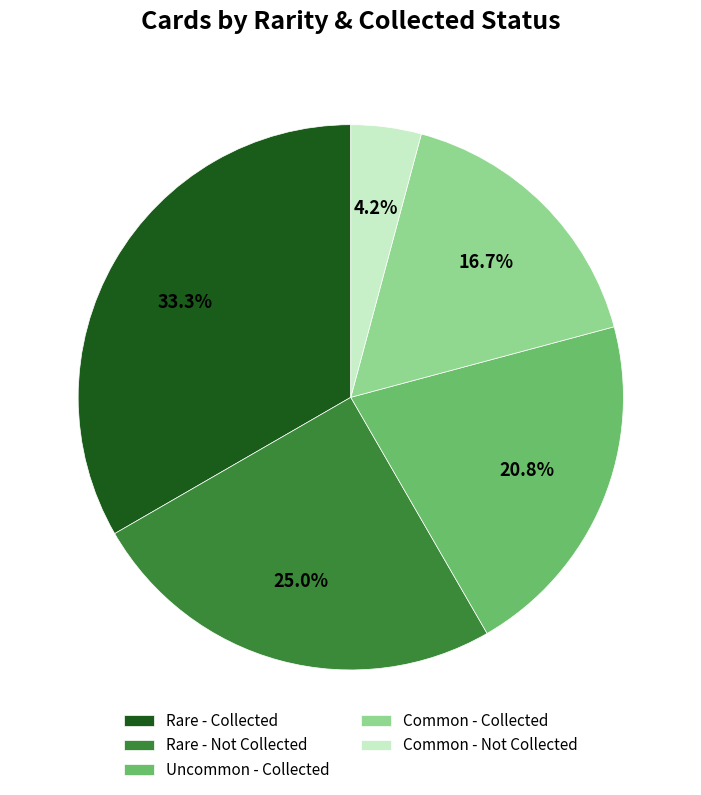

What percentage is NOT represented by Common - Not Collected?

95.8%